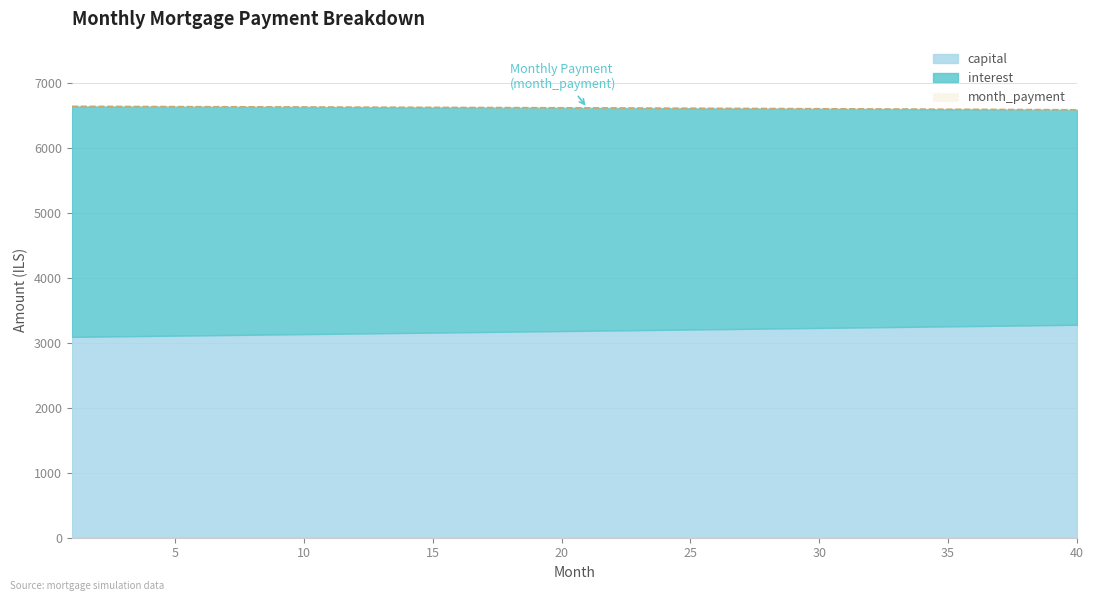

Approximately how many times larger is the value at 17 compared to 35?

1.0